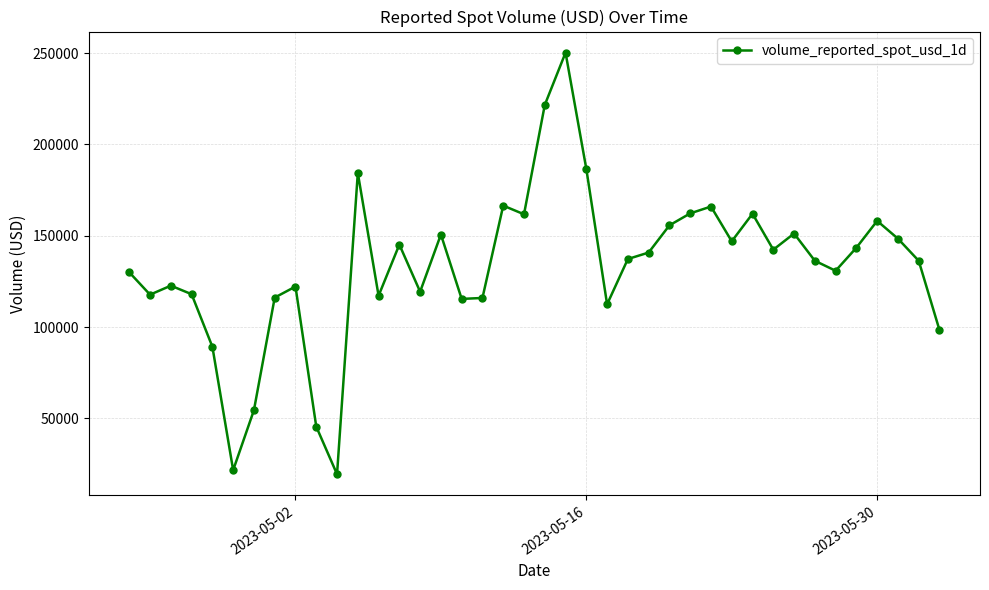

True or false: there are more than 1 points higher than both neighbors.

True